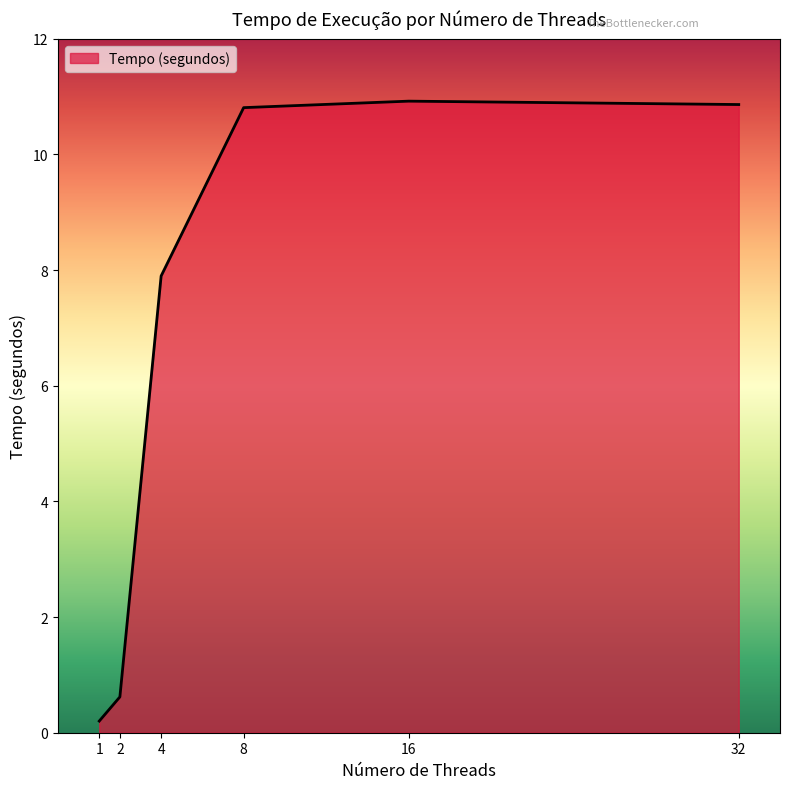

What is the change in value from 1 to 16?

+10.7